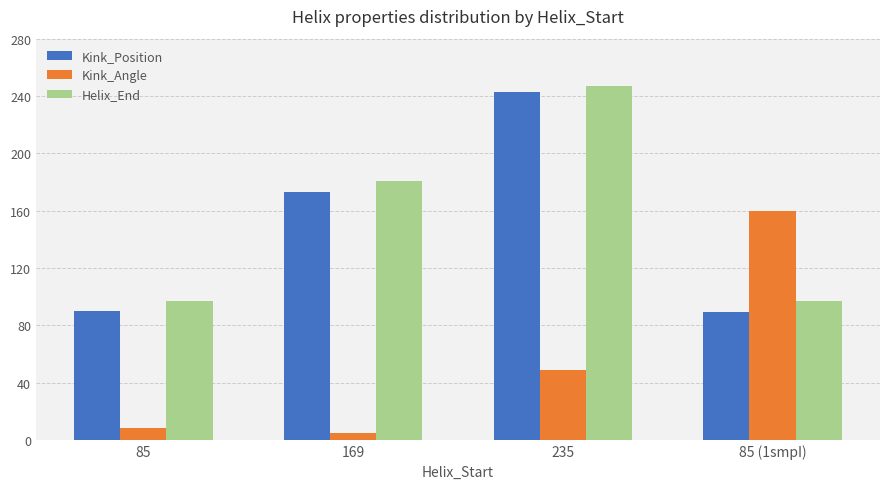

Which series changed the most between 169 and 85 (1smpI)?

Kink_Angle